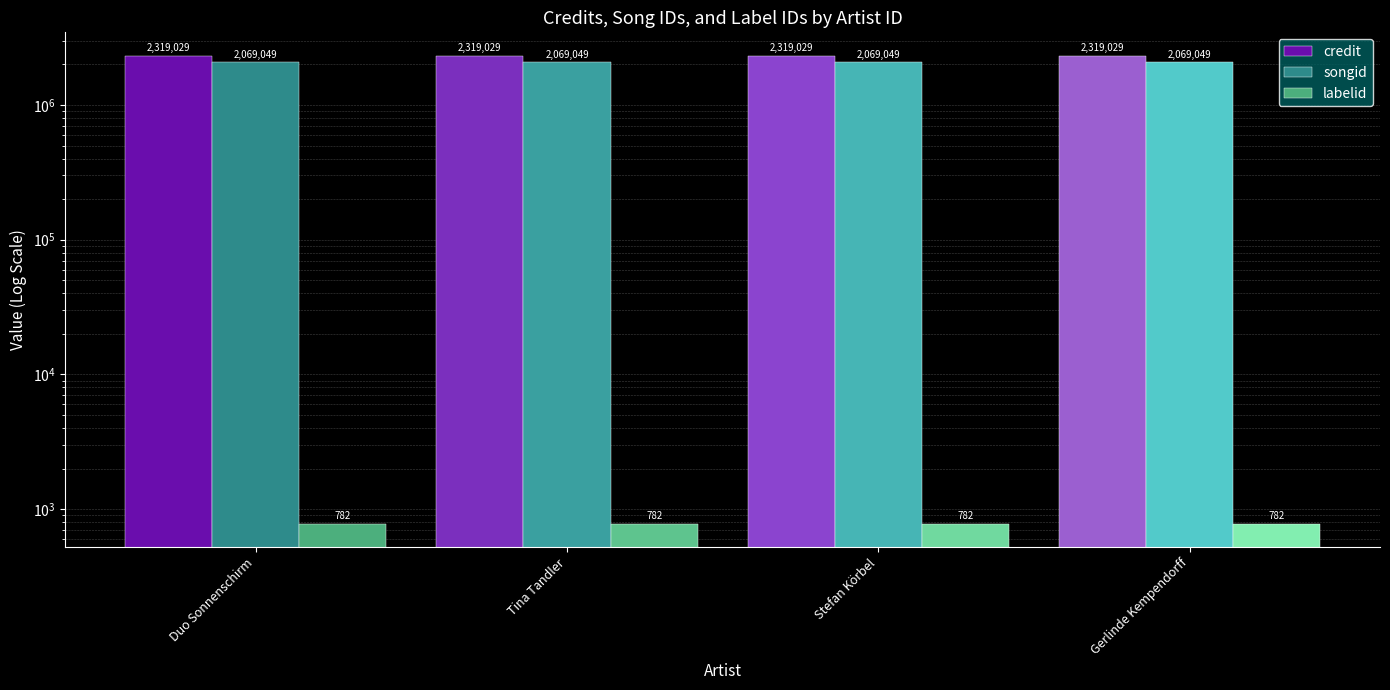

Rank the series by their maximum value, from lowest to highest.

labelid, songid, credit